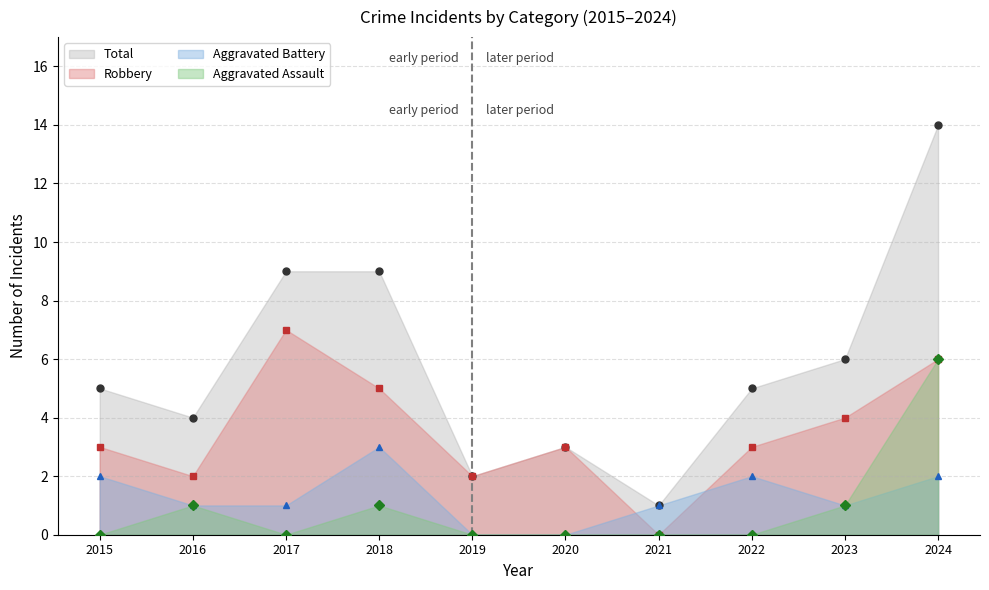

Is it true that Aggravated Battery equals 4 at 2022?

False